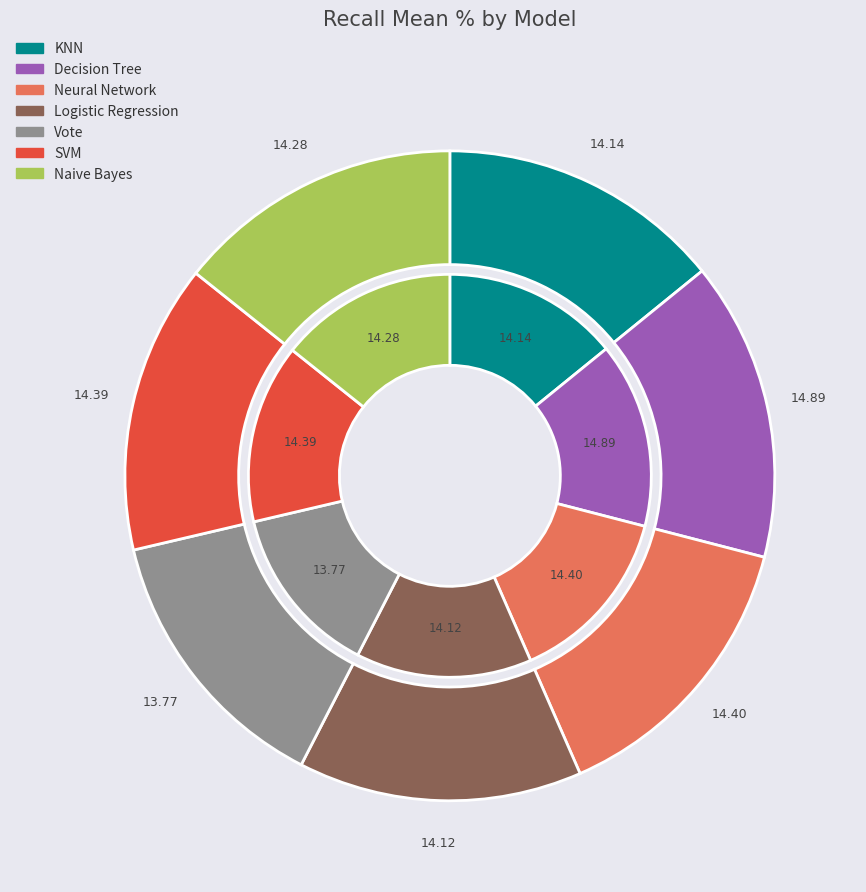

Which has a higher value, Vote or Neural Network?

Neural Network